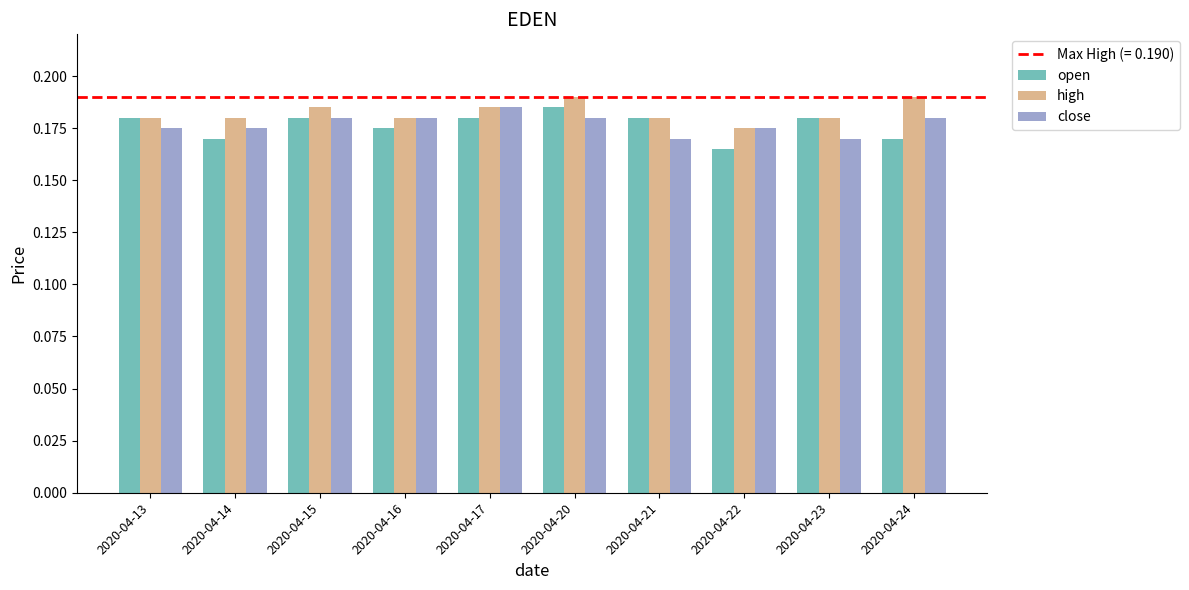

Which series has the largest total across all categories?

high